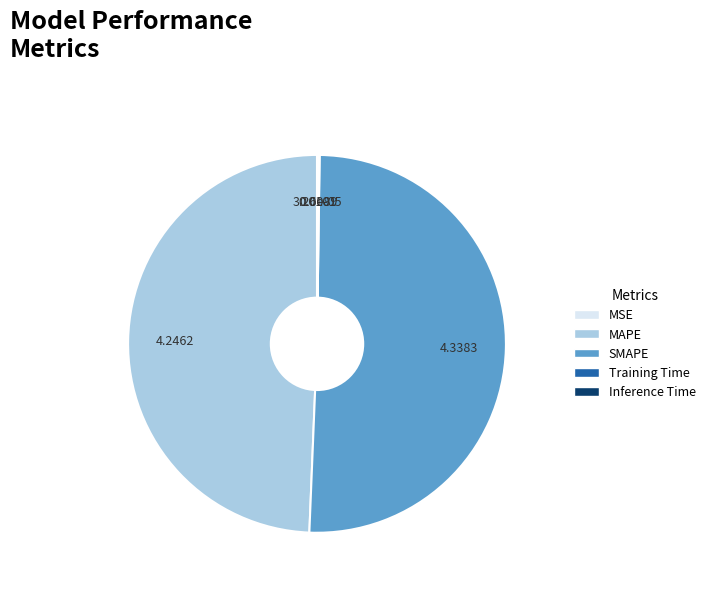

Is the sum of MAPE and SMAPE greater than half?

Yes